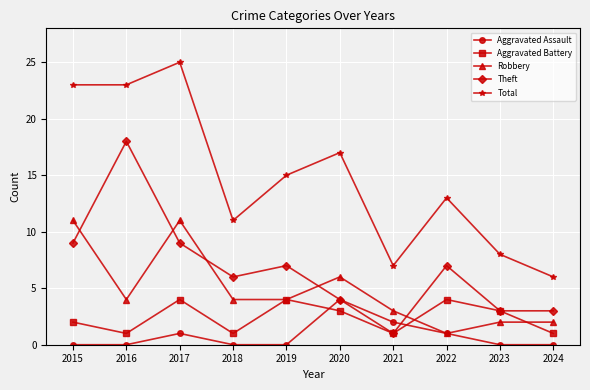

What is the difference between the highest and lowest values at 2020?

14